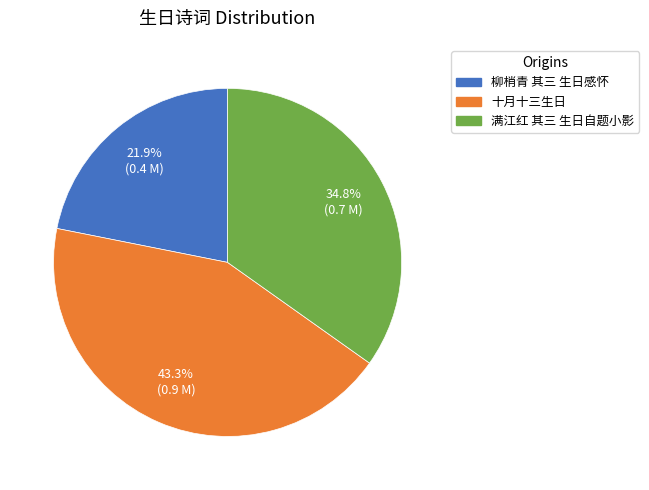

Count the number of slices in the pie.

3